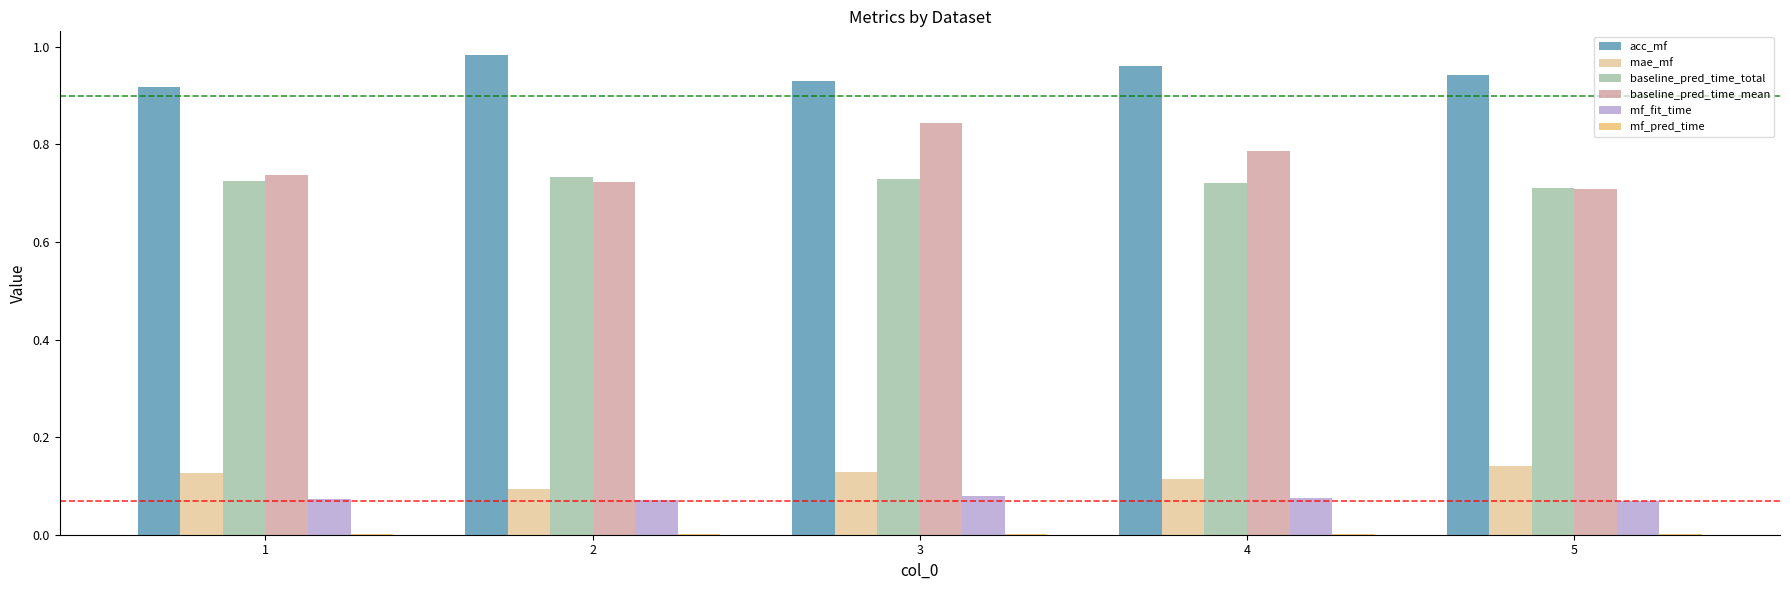

Is it true that mae_mf equals 0.2 at 1?

False